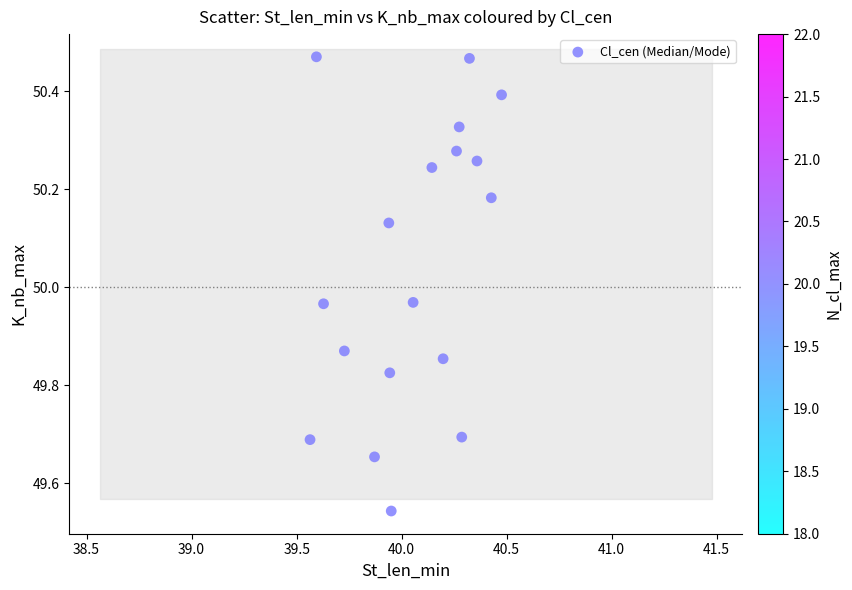

What is the range of Y values (max minus min)?

0.9